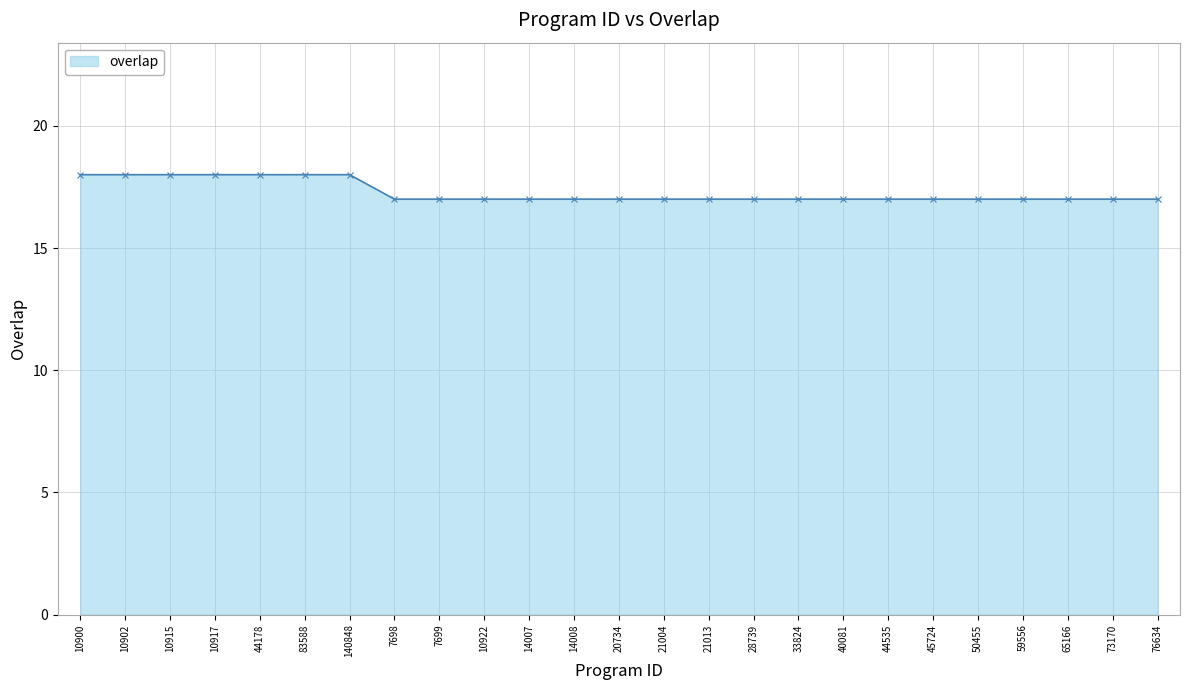

Reading right to left, list all the values displayed in this chart.

17	17	17	17	17	17	17	17	17	17	17	17	17	17	17	17	17	17	18	18	18	18	18	18	18